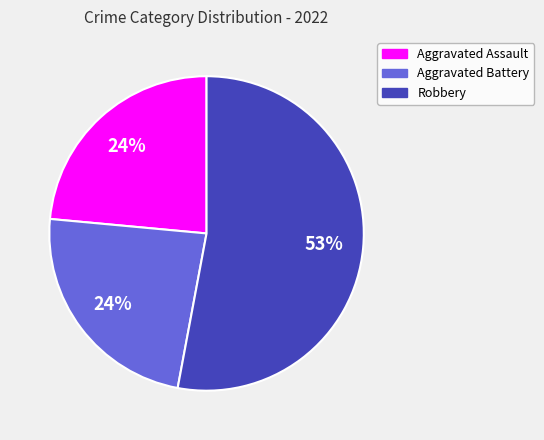

To the nearest percent, what is the difference between the largest and smallest slice percentages?

29%